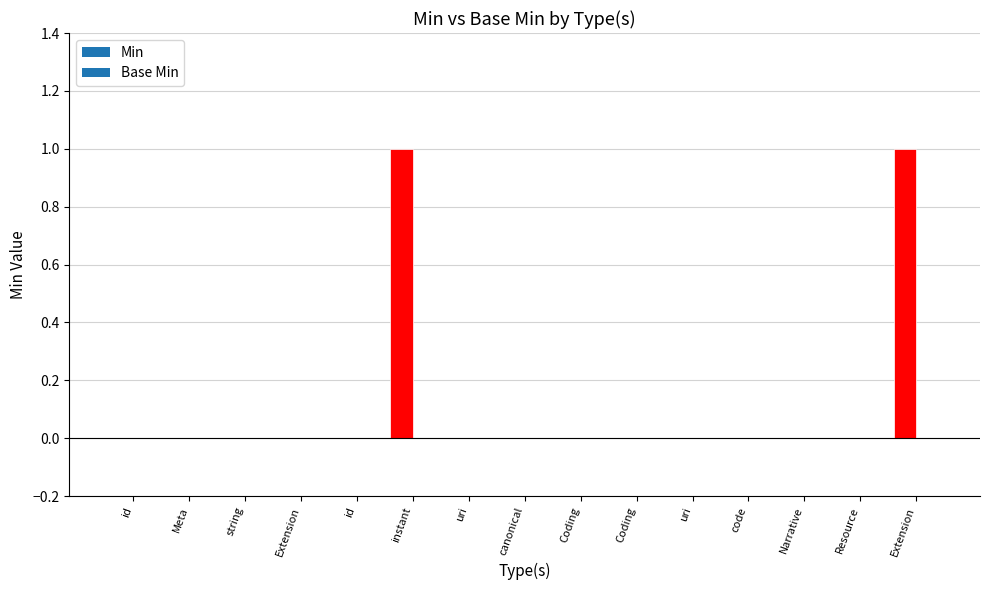

Count the number of categories in the chart.

15